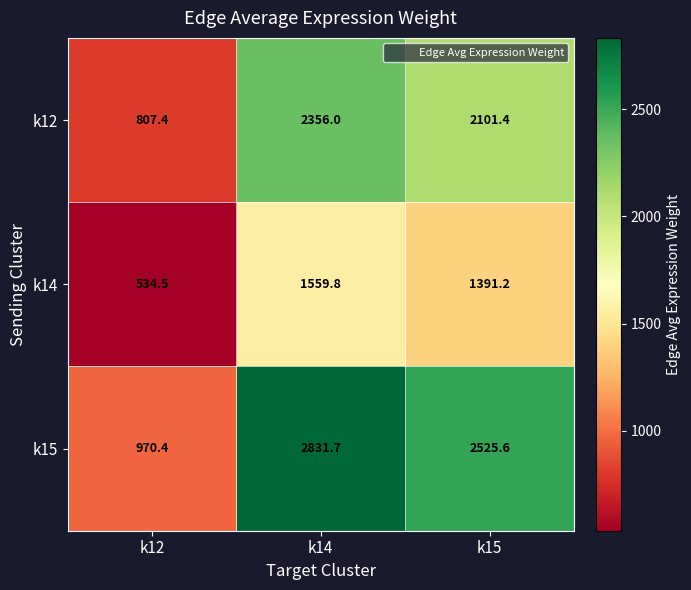

At which label does k15 first exceed 2525?

k14